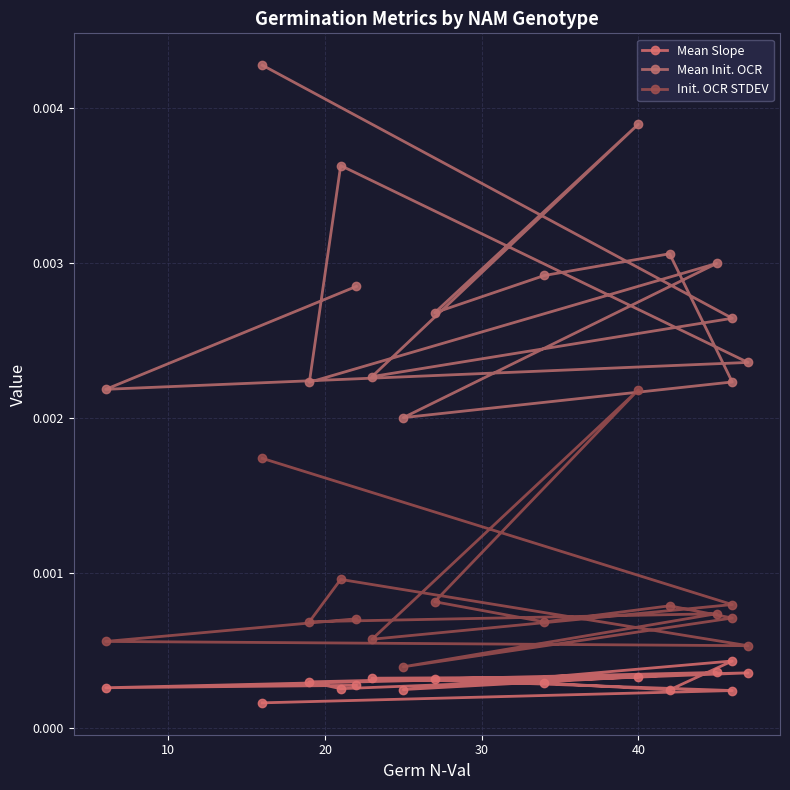

True or false: Mean Slope has a value of 0.0 at 0.

False